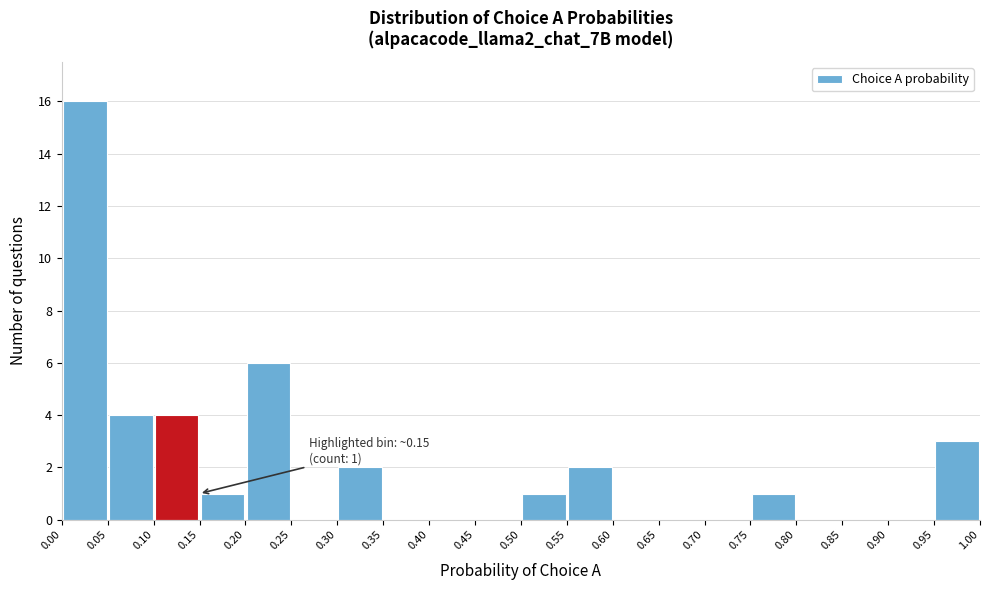

Which range on the x-axis has the tallest bar?

0.00 to 0.05